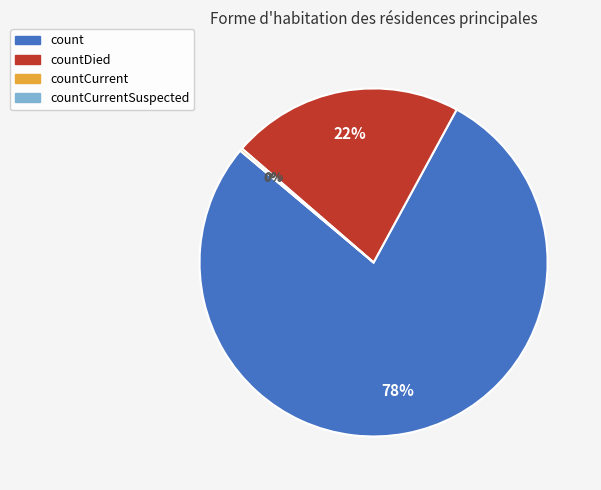

How many slices are in this pie chart?

4